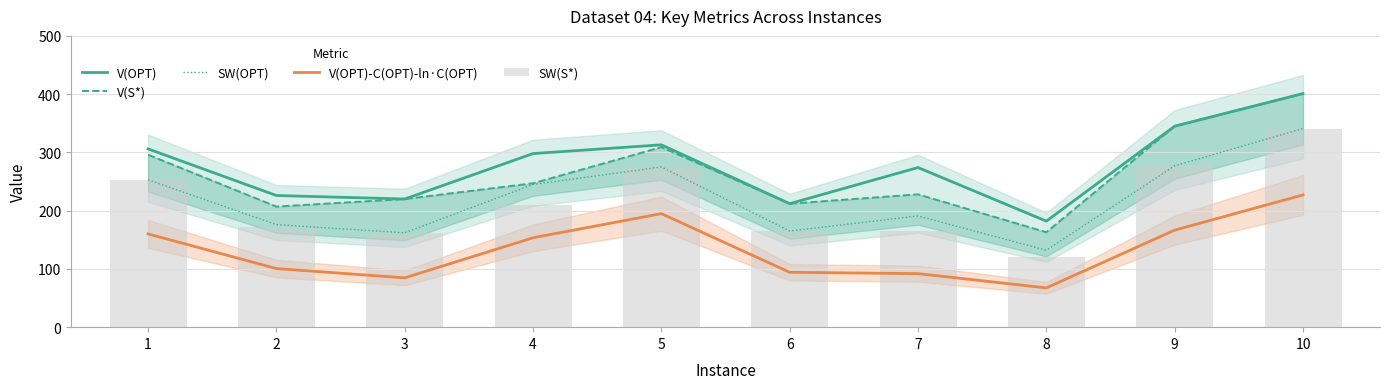

What is the value of the SW(S*) bar at the 7th from the left?

165.0